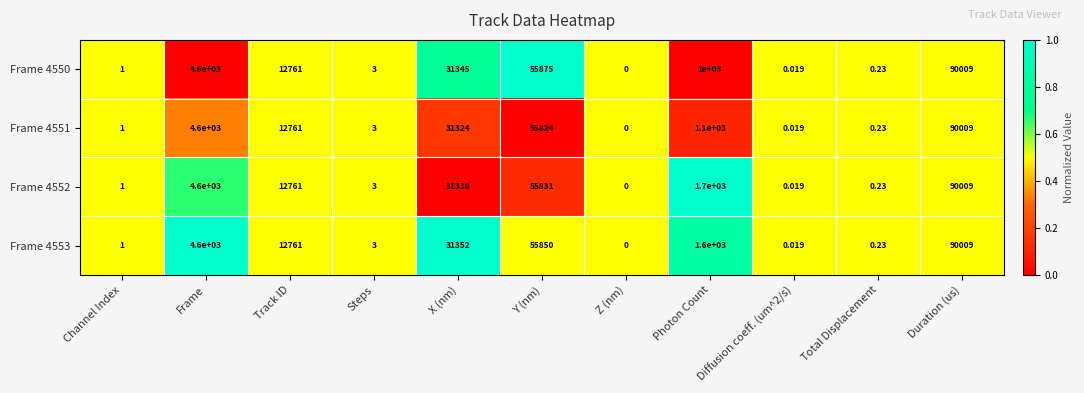

Is the value of Frame 4553 at Channel Index greater than the value of Frame 4552 at Total Displacement?

Yes